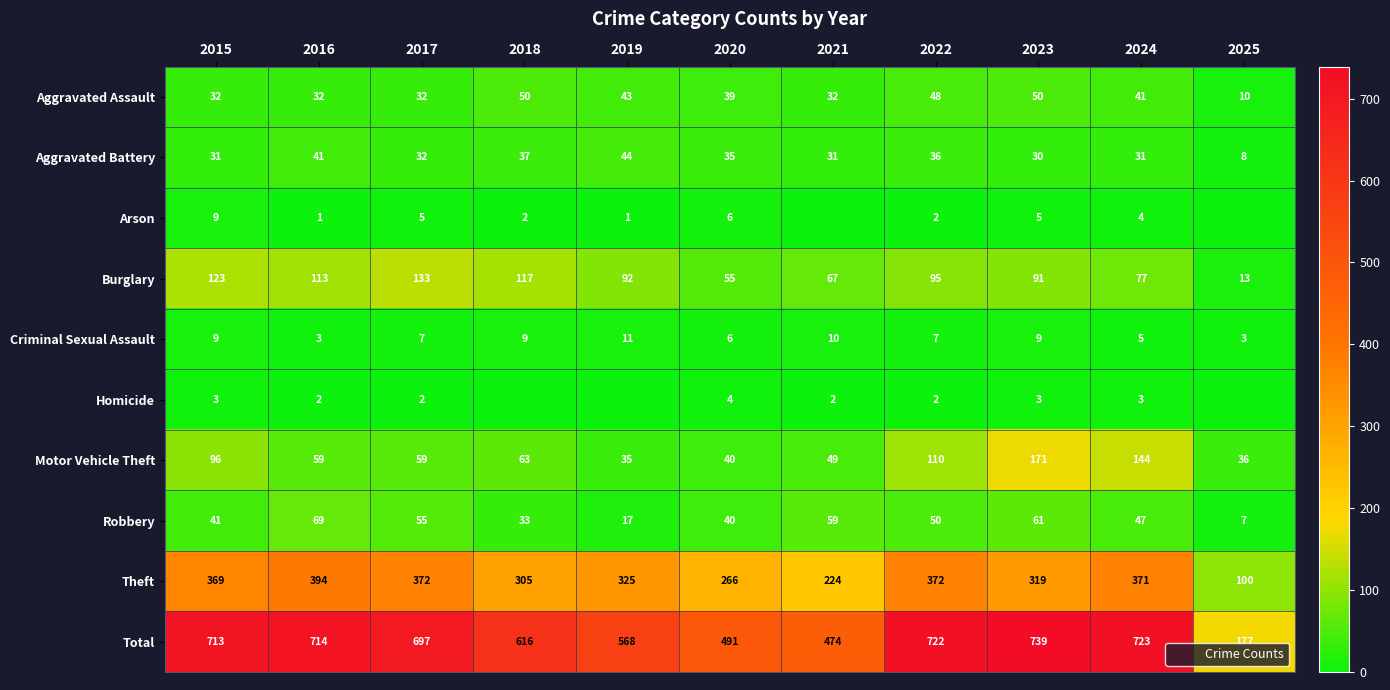

Rank the categories by Homicide value from highest to lowest.

2020, 2015, 2023, 2024, 2016, 2017, 2021, 2022, 2018, 2019, 2025